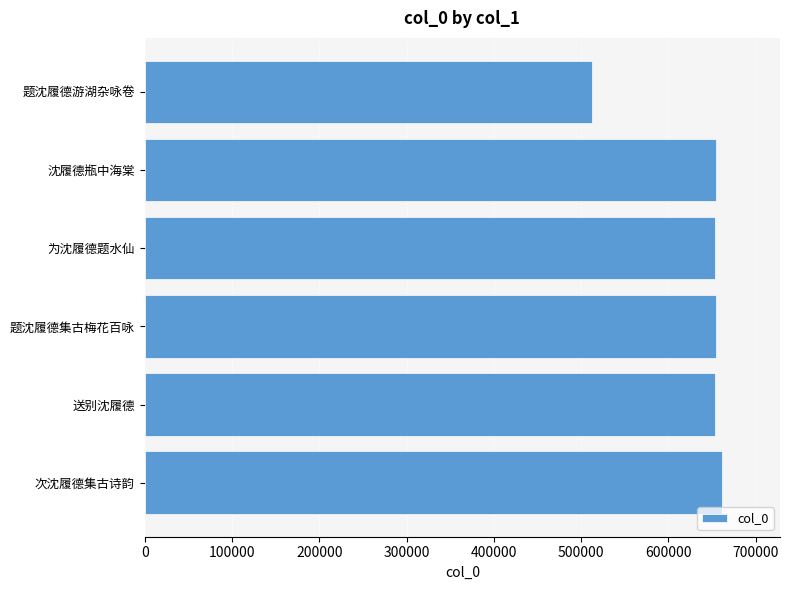

Approximately how many times larger is the value at 次沈履德集古诗韵 compared to 沈履德瓶中海棠?

1.0